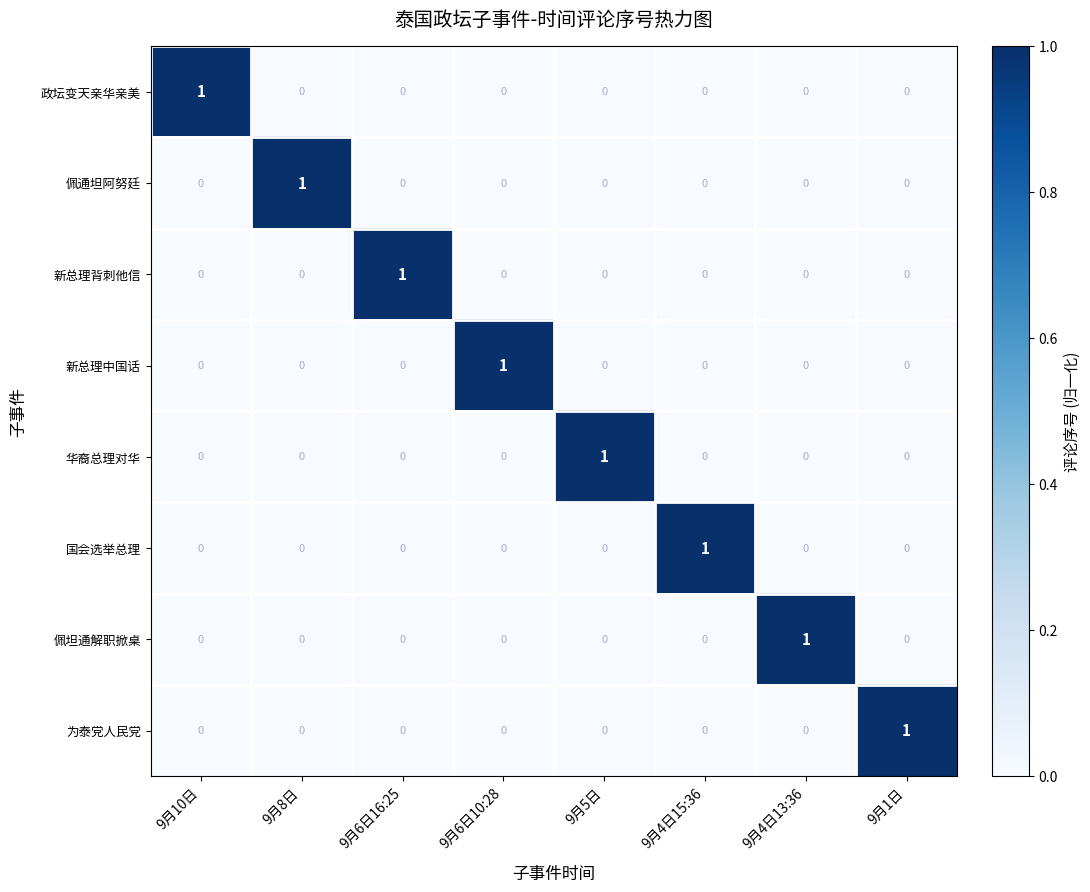

What is the spread (max minus min) of values at 9月4日15:36?

1